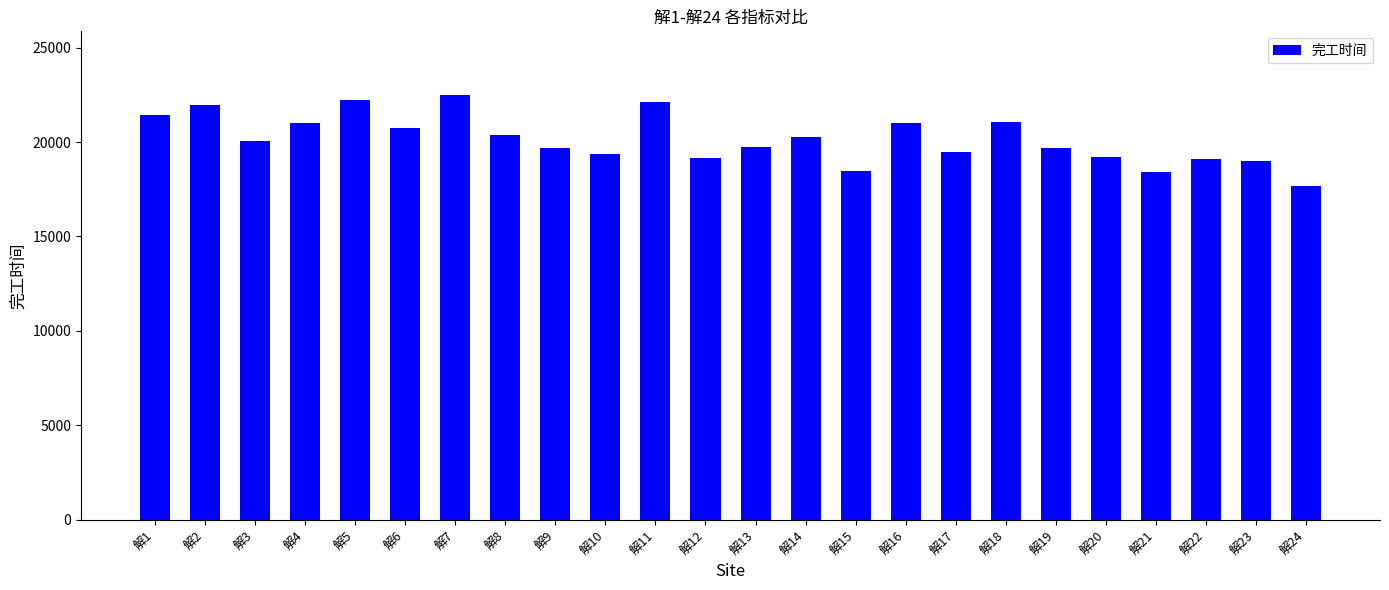

What is the maximum value shown in the chart?

22489.0